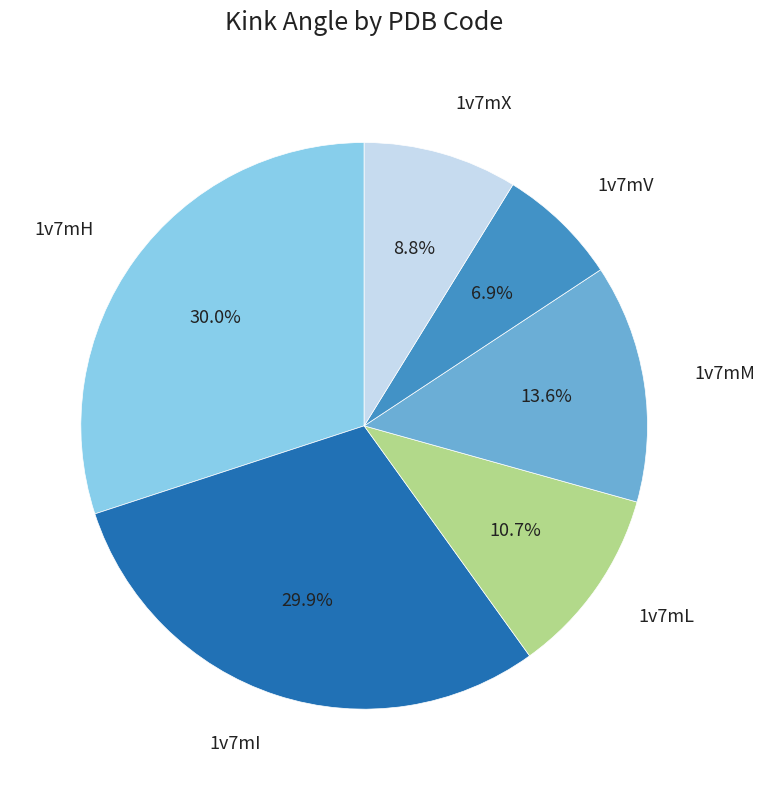

To the nearest percent, what is the difference between the largest and smallest slice percentages?

23%